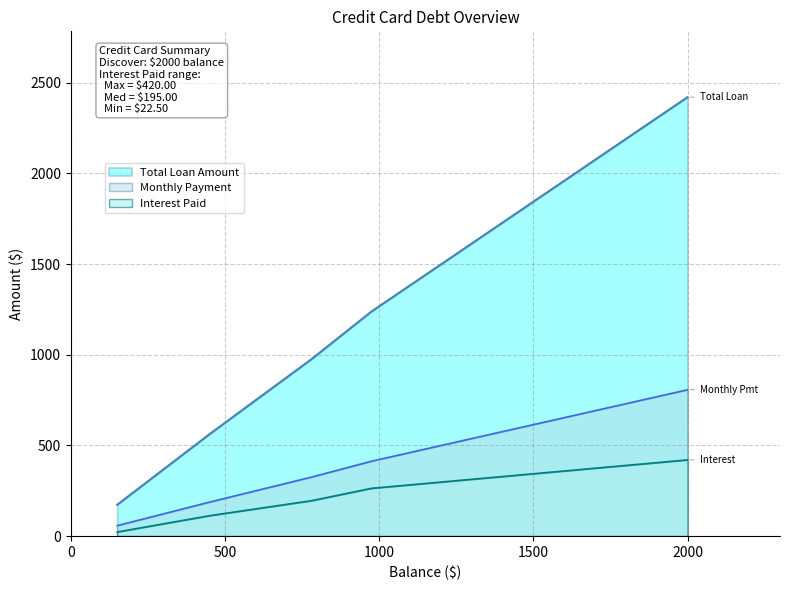

What is the maximum value shown in the chart?

2420.0